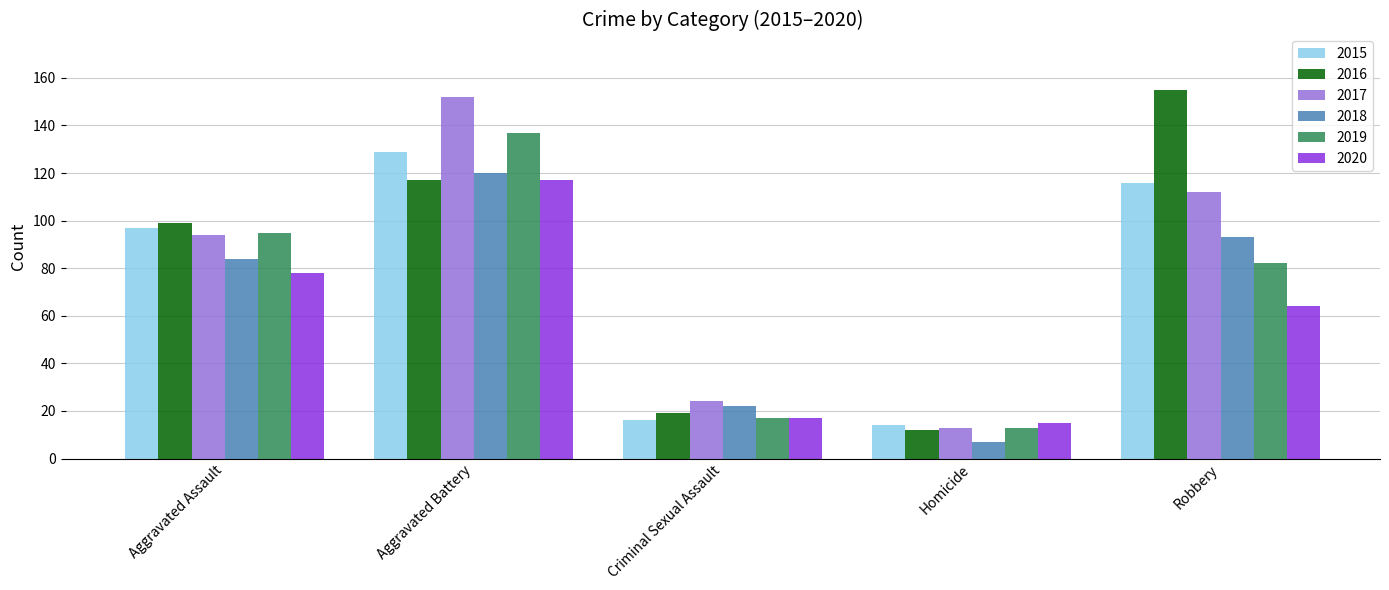

Which label corresponds to the smallest value in the chart?

Homicide